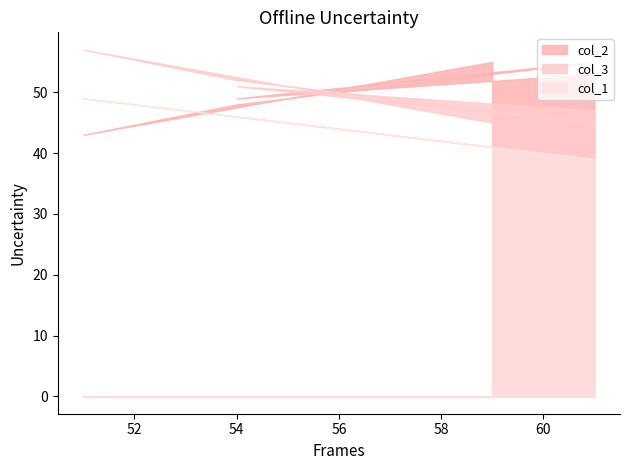

Between which two adjacent categories do col_2 and col_3 first intersect?

61 and 54